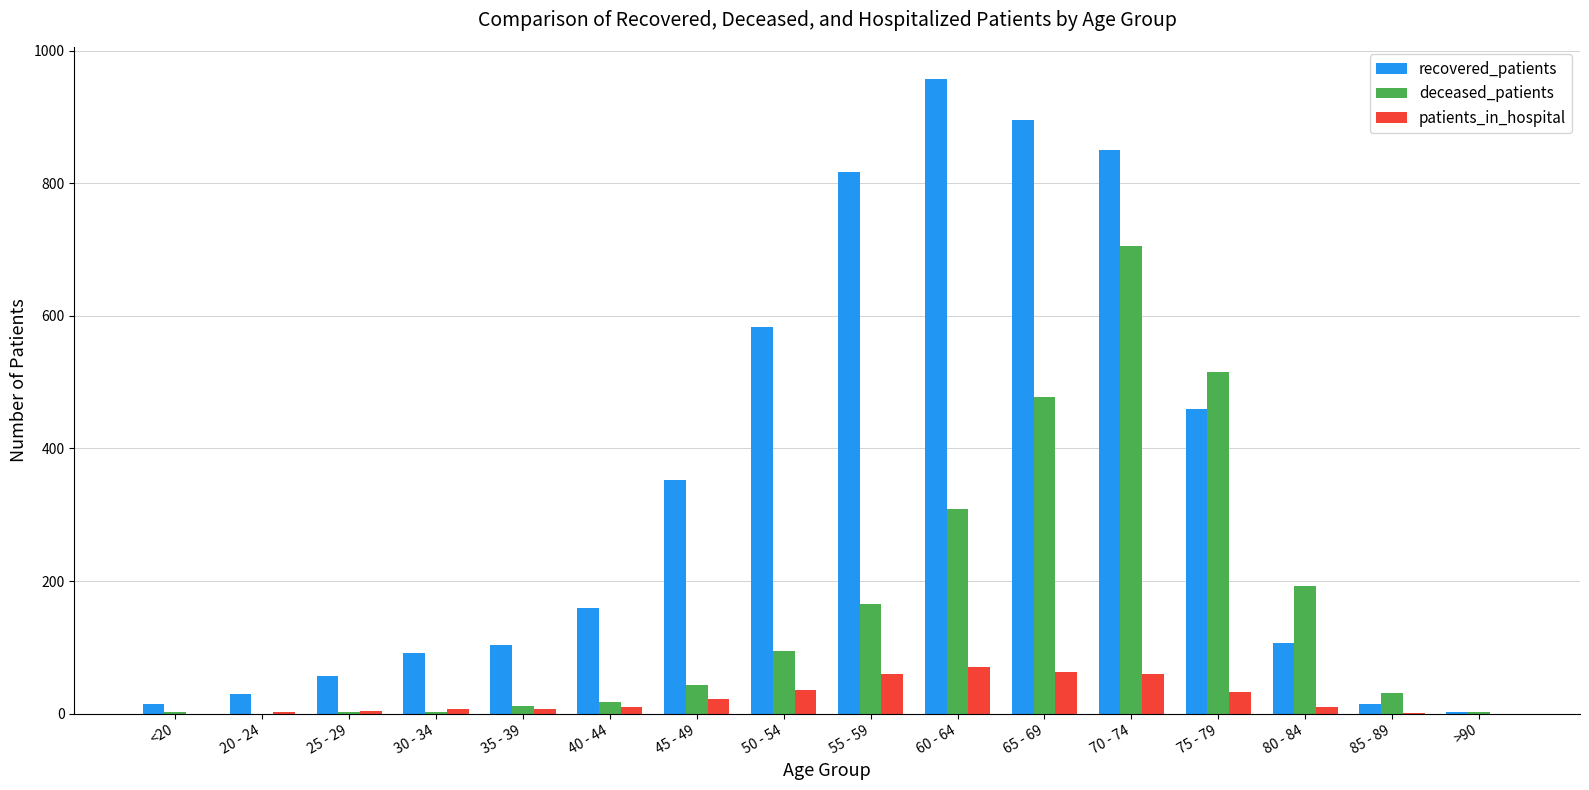

Which series changed the most between 60 - 64 and 80 - 84?

recovered_patients